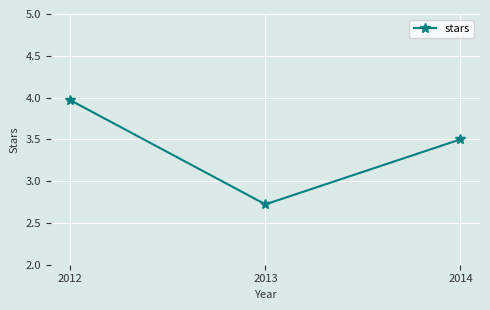

List the labels in order of value, smallest first.

2013, 2014, 2012